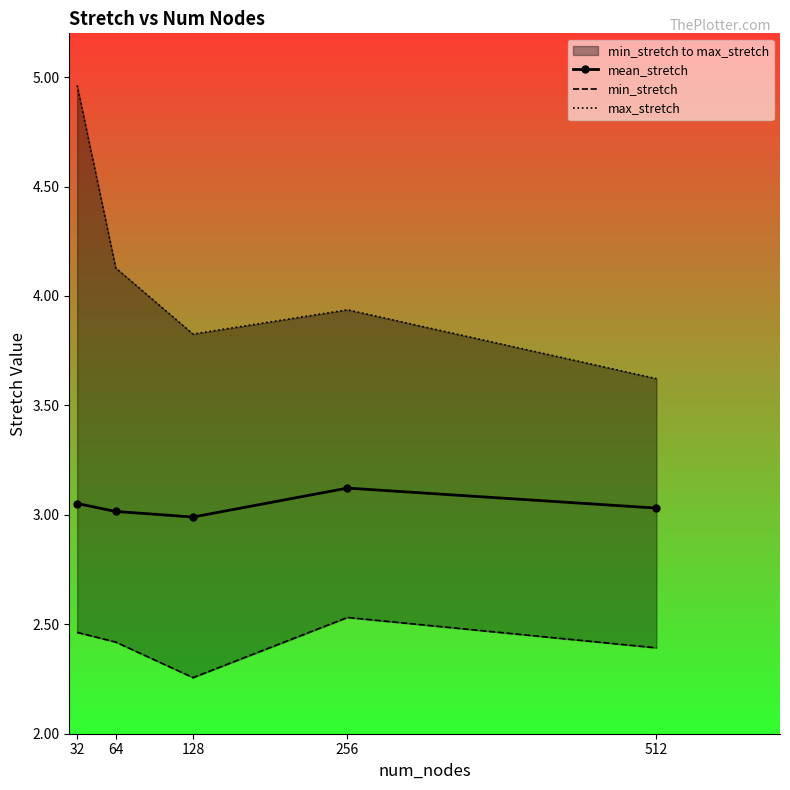

What is the smallest value displayed?

2.3